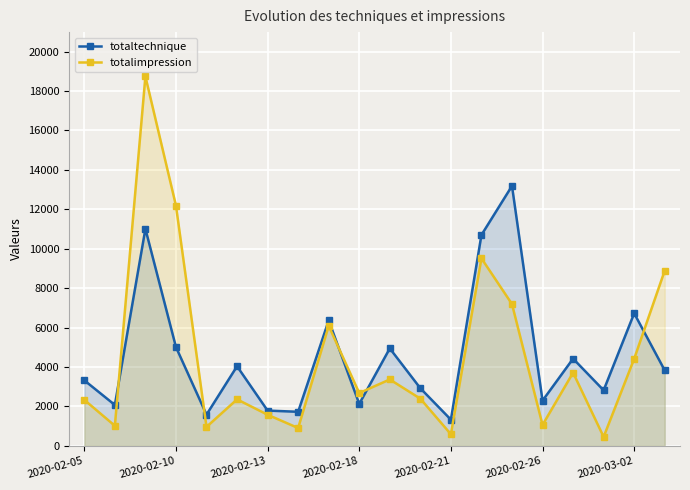

What is the difference between the maximum and minimum values in the totaltechnique series?

11857.8